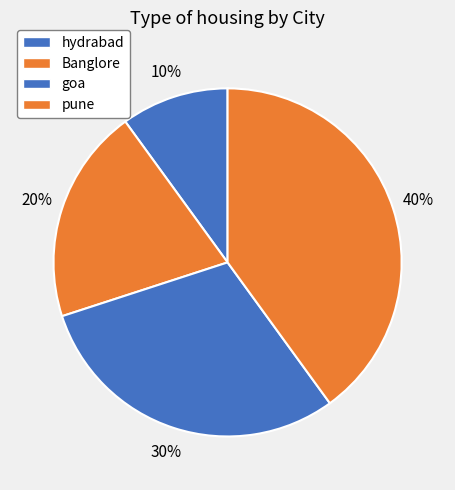

Which category has the smallest portion of the pie?

hydrabad